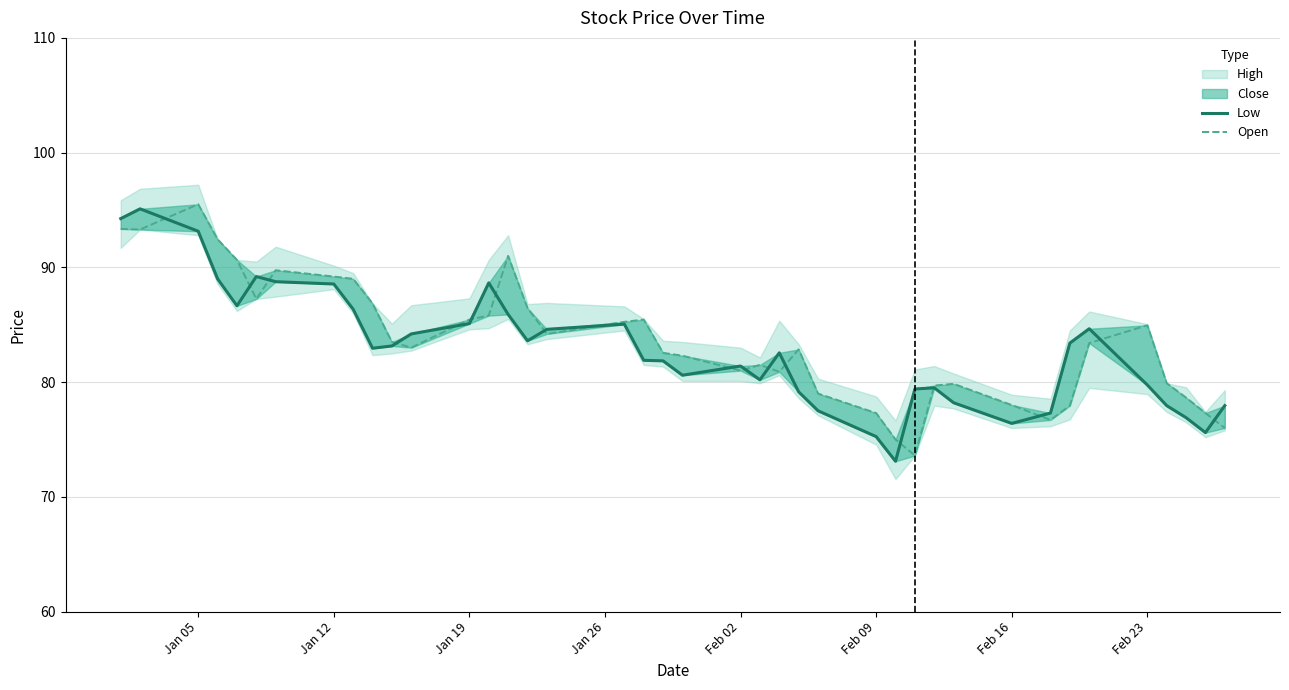

Is it true that Low equals 81.4 at Feb 02?

True